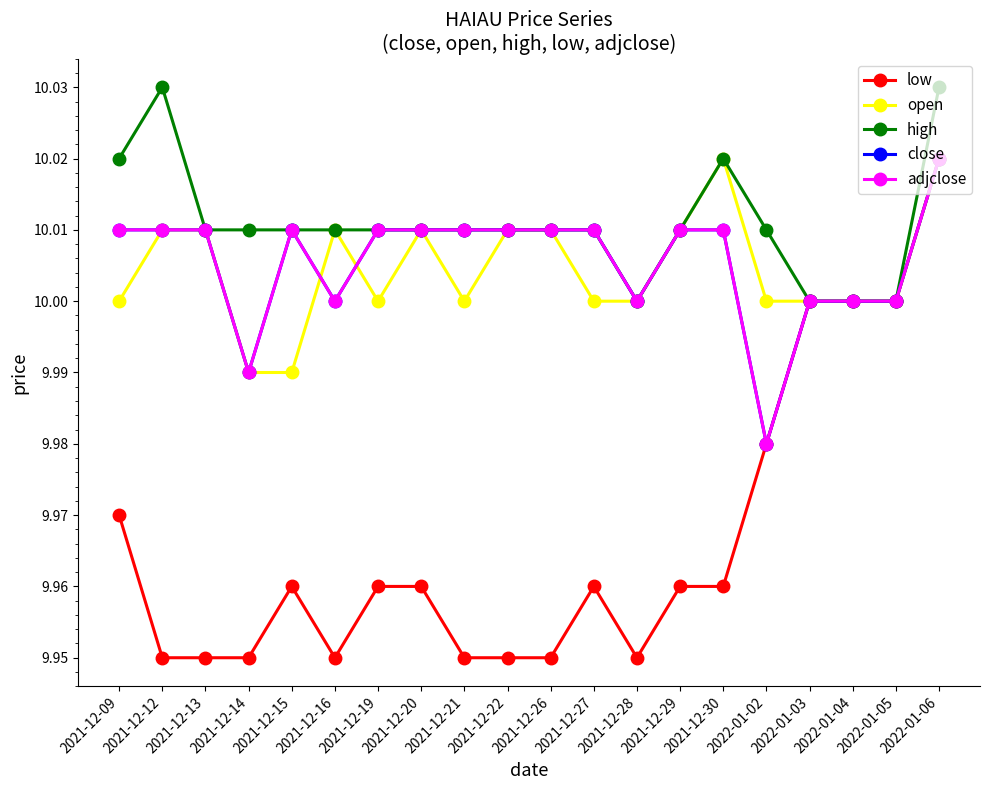

Does the chart have visible grid lines?

No